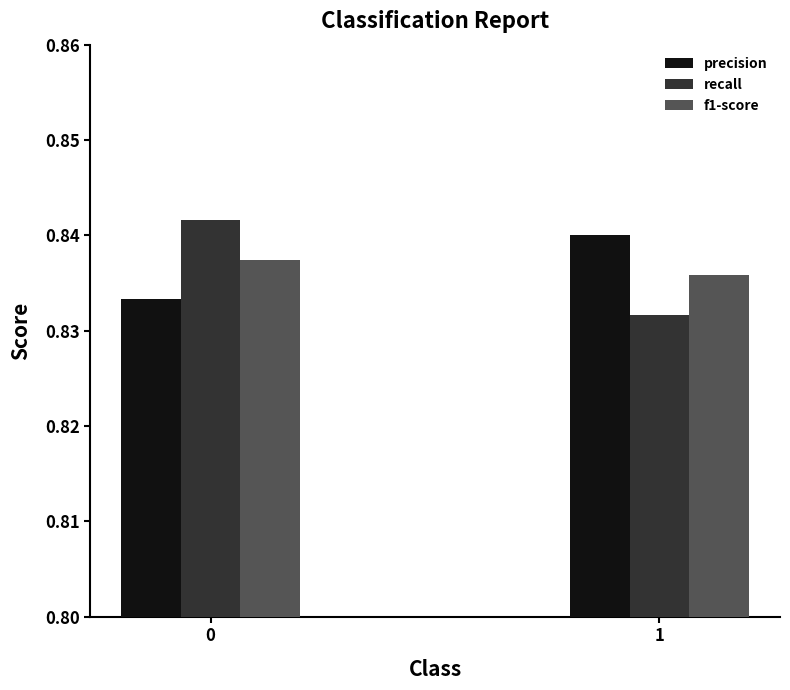

Is it true that f1-score equals 0.5 at 1?

False